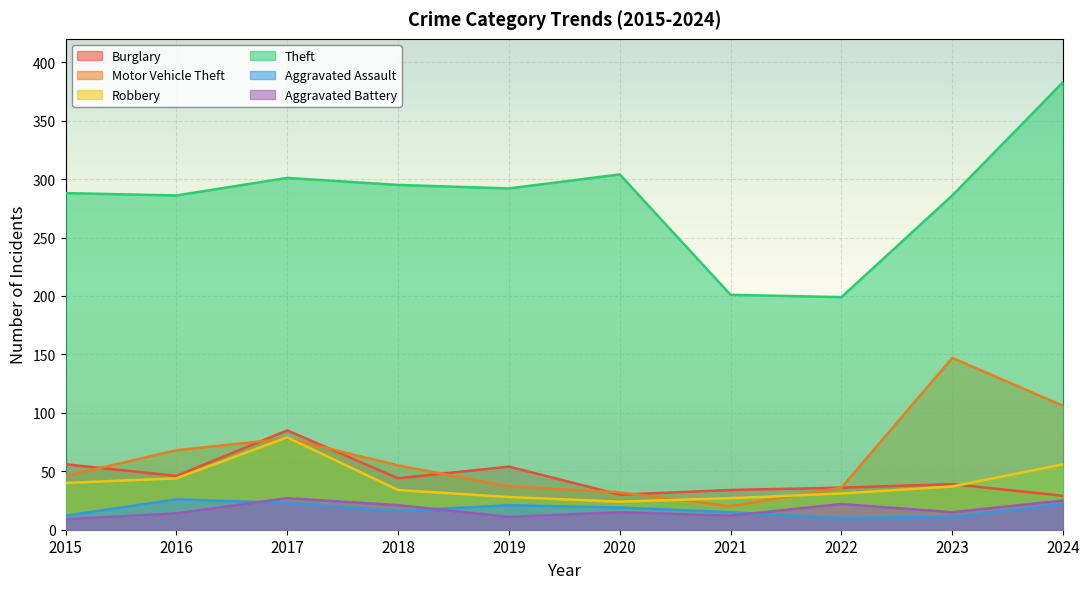

List the series in order of their peak value, lowest first.

Aggravated Assault, Aggravated Battery, Robbery, Burglary, Motor Vehicle Theft, Theft